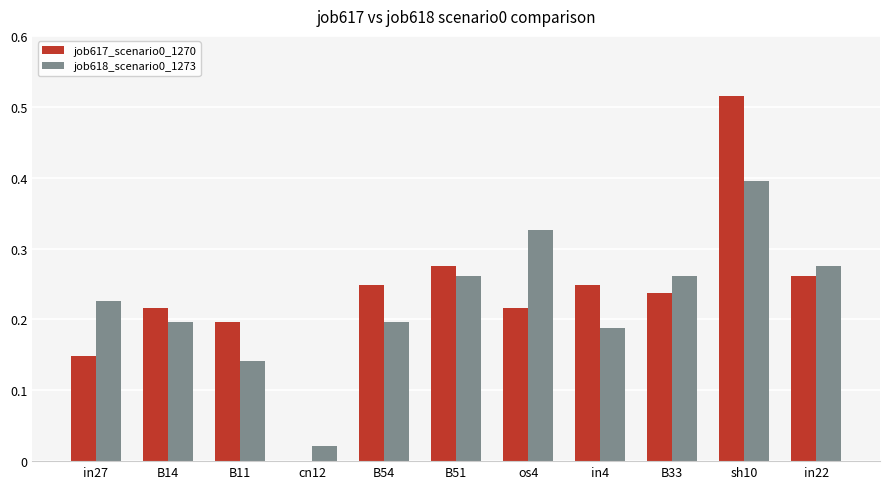

Which category has the highest value across all series?

sh10